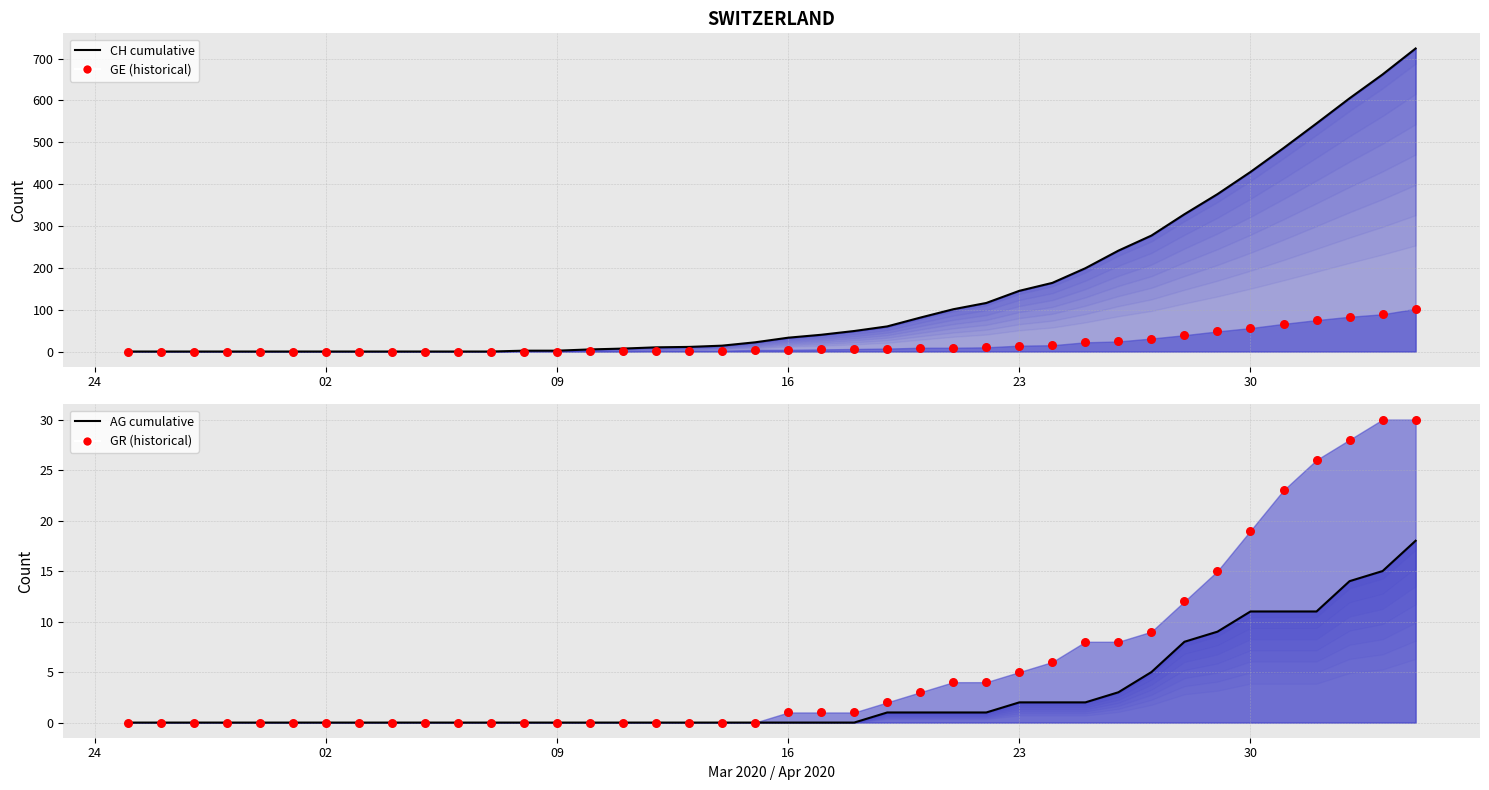

Which series has the largest total across all categories?

CH cumulative